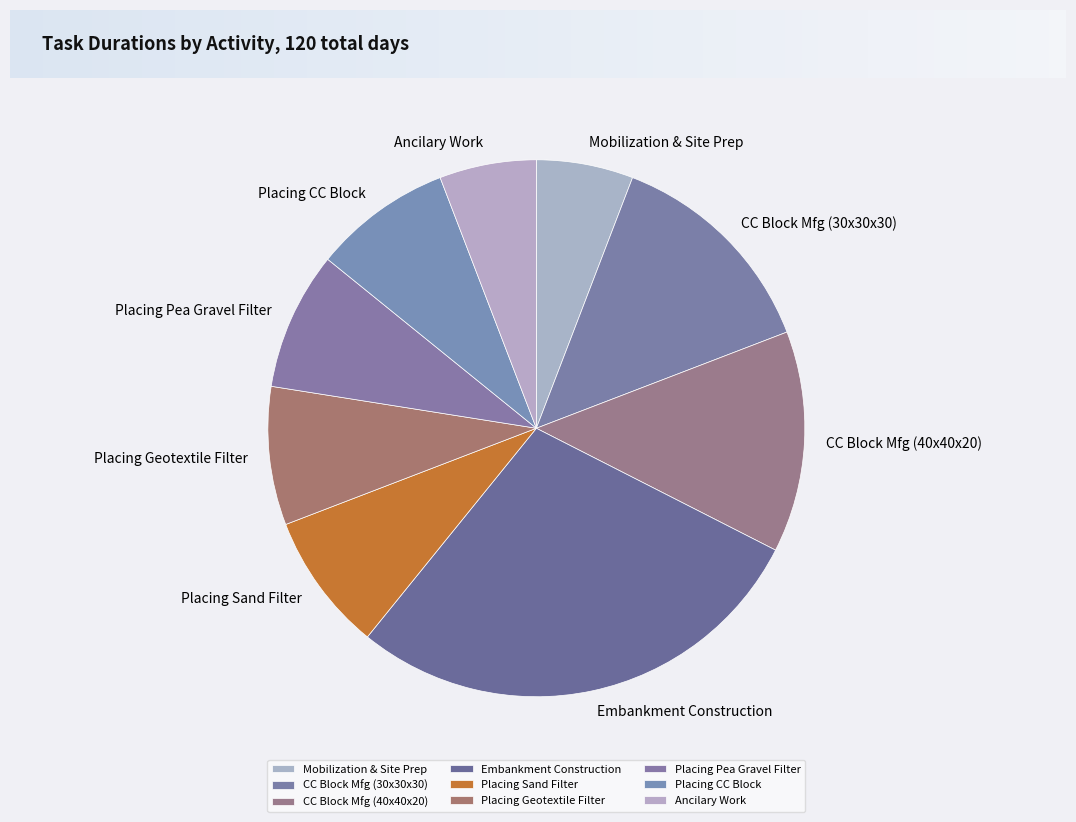

Is the sum of Mobilization & Site Prep and Placing Sand Filter greater than half?

No